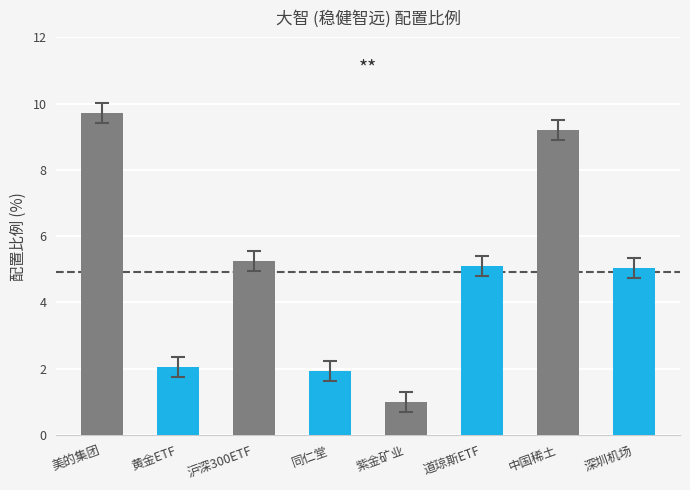

The value at 沪深300ETF is 5.3. True or false?

True